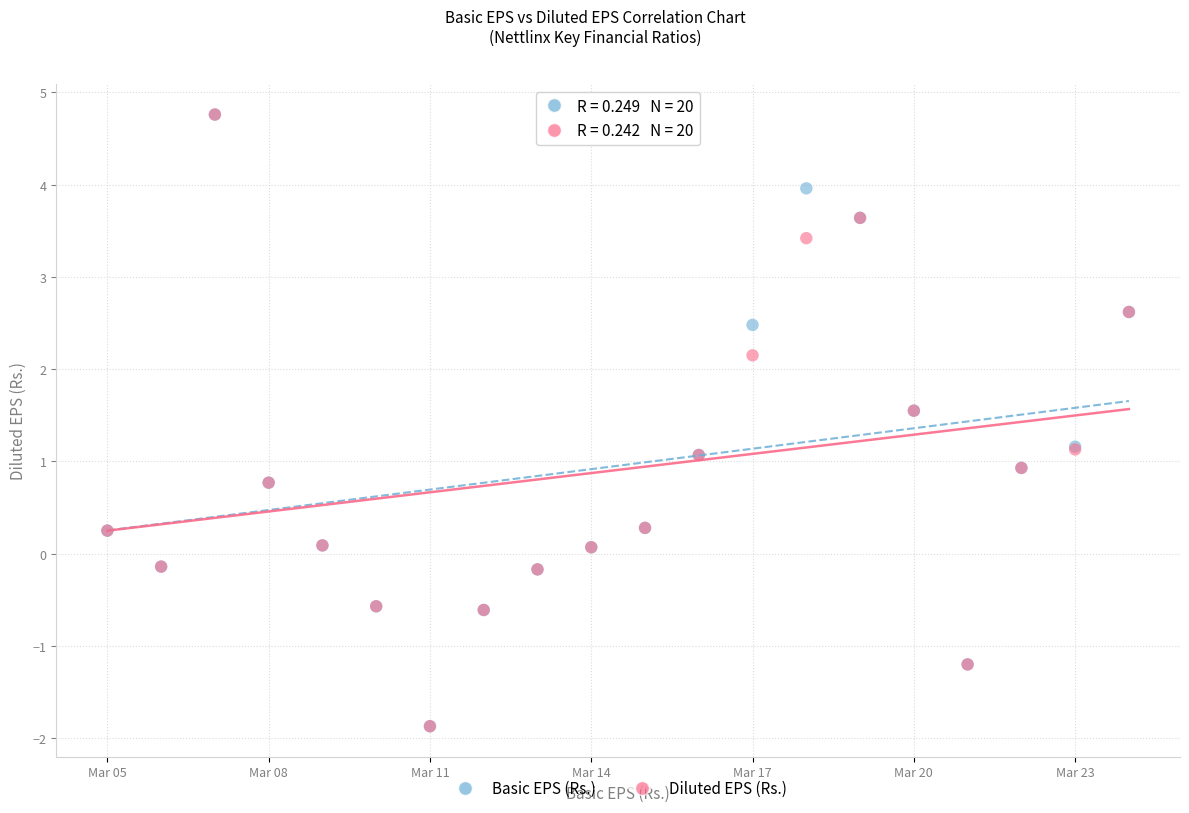

What are all the series names shown in the legend?

Basic EPS (Rs.), Diluted EPS (Rs.)